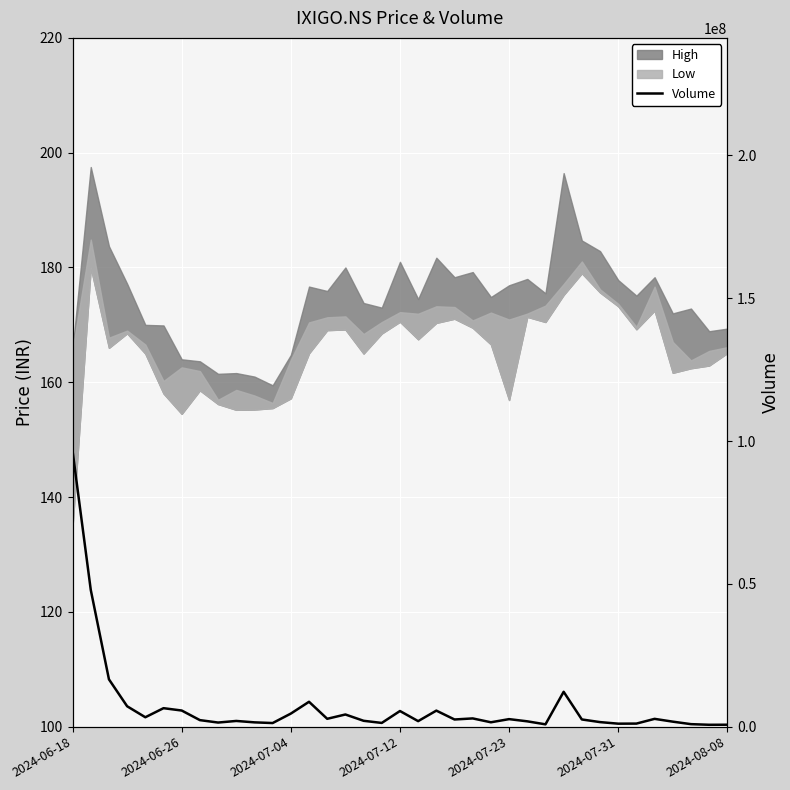

Rank the categories by value from lowest to highest.

35, 36, 26, 34, 30, 31, 11, 17, 8, 10, 23, 29, 33, 25, 19, 9, 16, 7, 21, 28, 24, 32, 14, 22, 2024-07-23, 15, 12, 18, 20, 2024-08-08, 2024-07-31, 2024-07-12, 13, 27, 2024-07-04, 2024-06-26, 2024-06-18